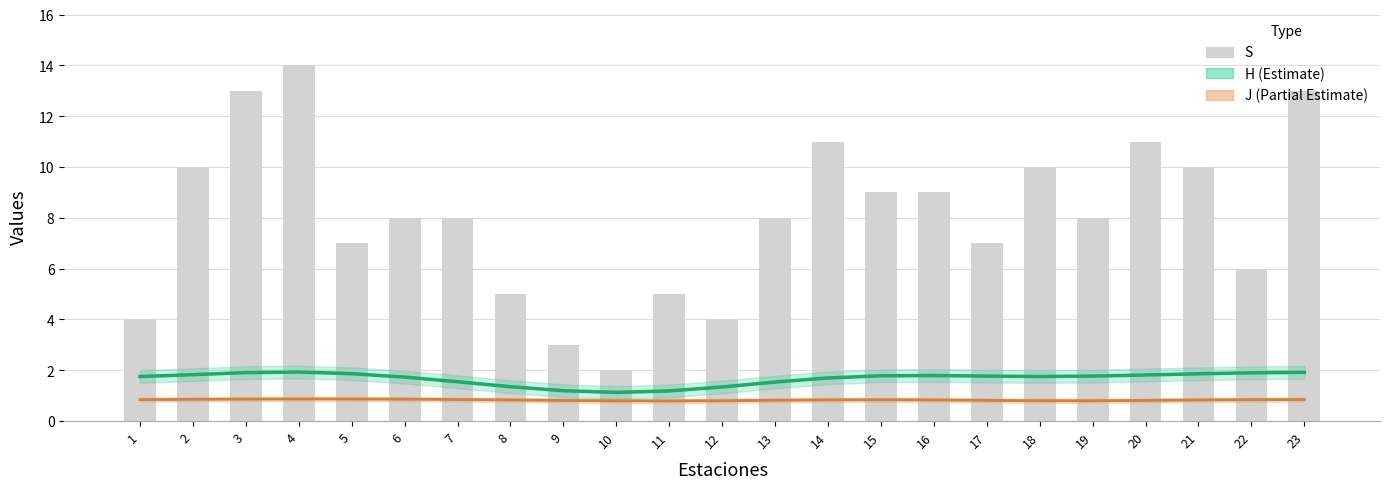

The H (Estimate) series shows 3.0 at 4. True or false?

False